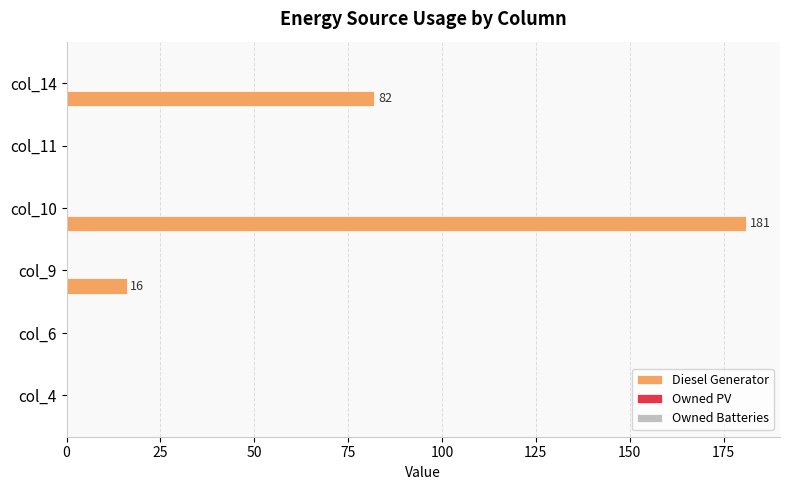

The value at col_6 is 97. True or false?

False